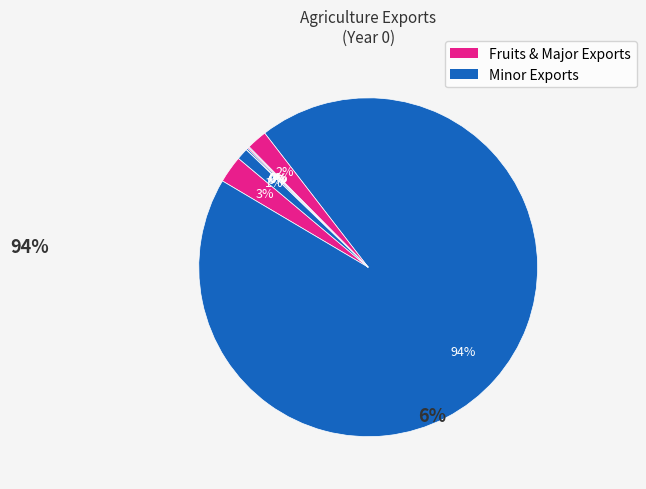

Does any single category account for the majority?

Yes